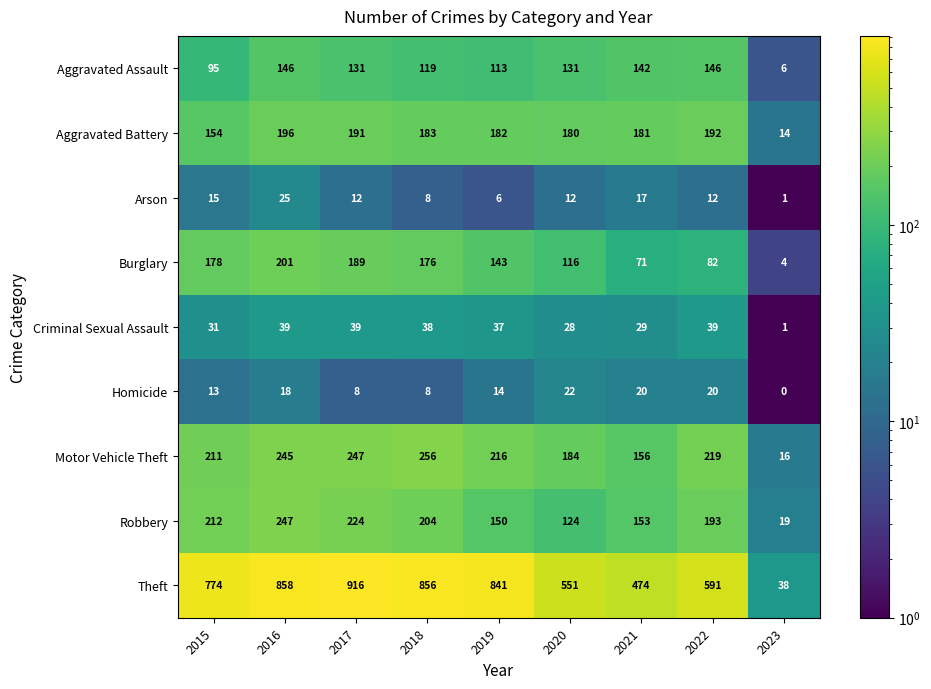

True or false: Arson has a value of 12 at 2022.

True